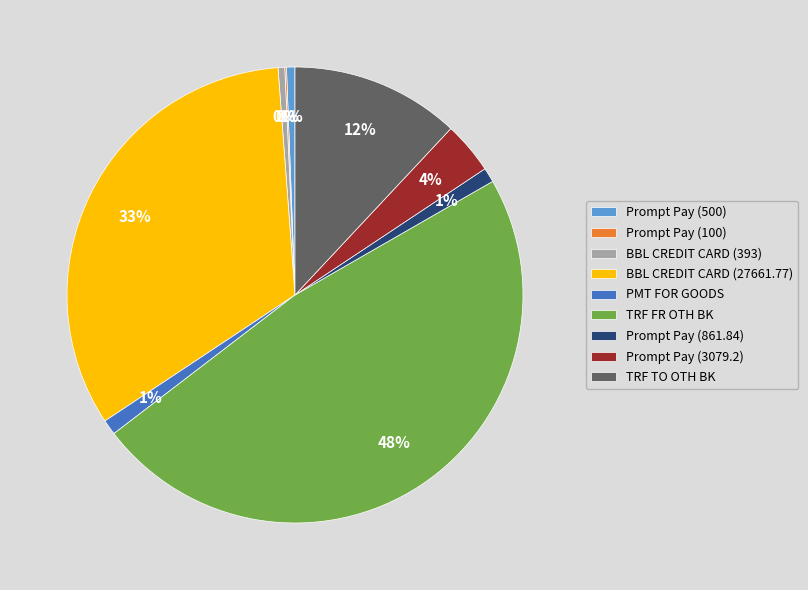

Does PMT FOR GOODS account for over 50% of the chart?

No